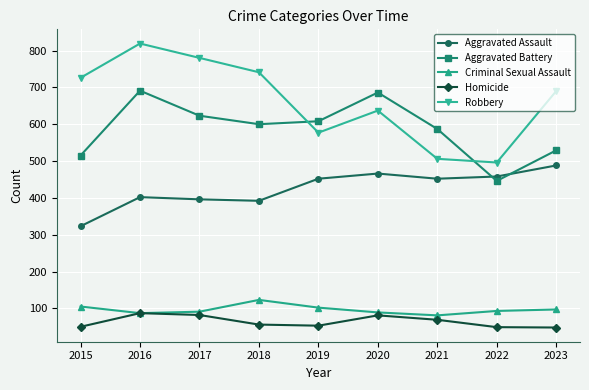

Is the value of Criminal Sexual Assault at 2019 greater than the value of Homicide at 2018?

Yes